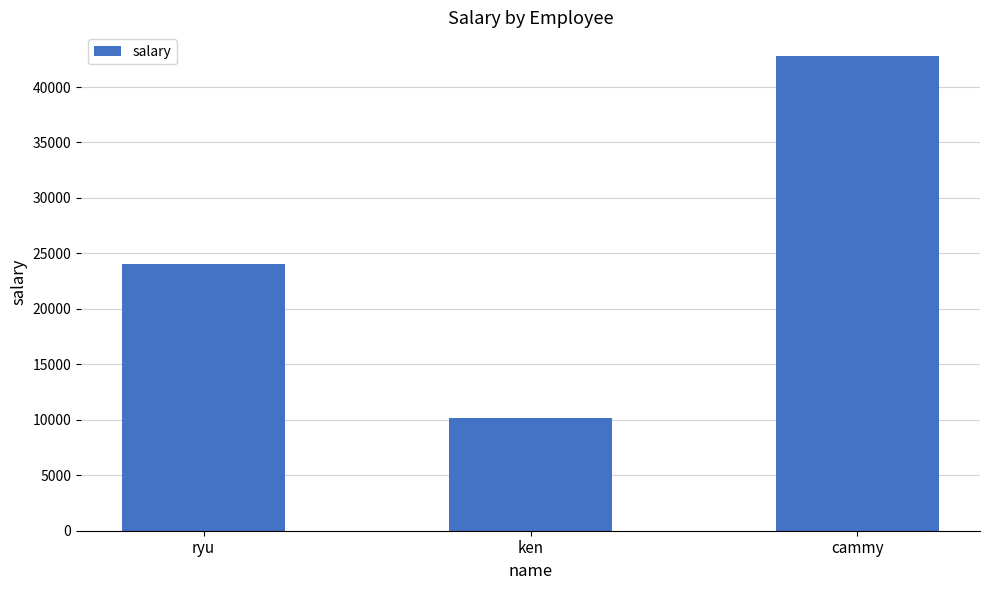

Which label corresponds to the largest value in the chart?

cammy